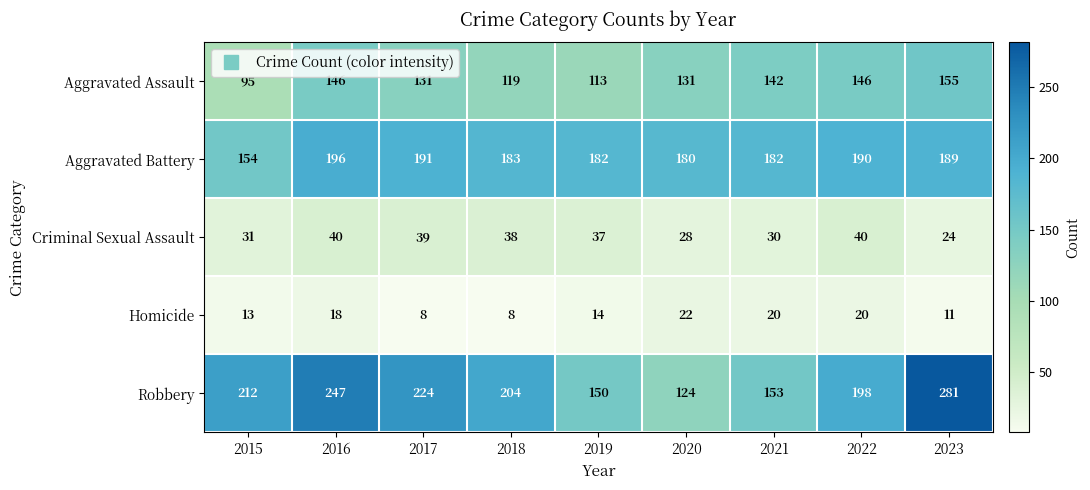

How many categories are shown in the chart?

9